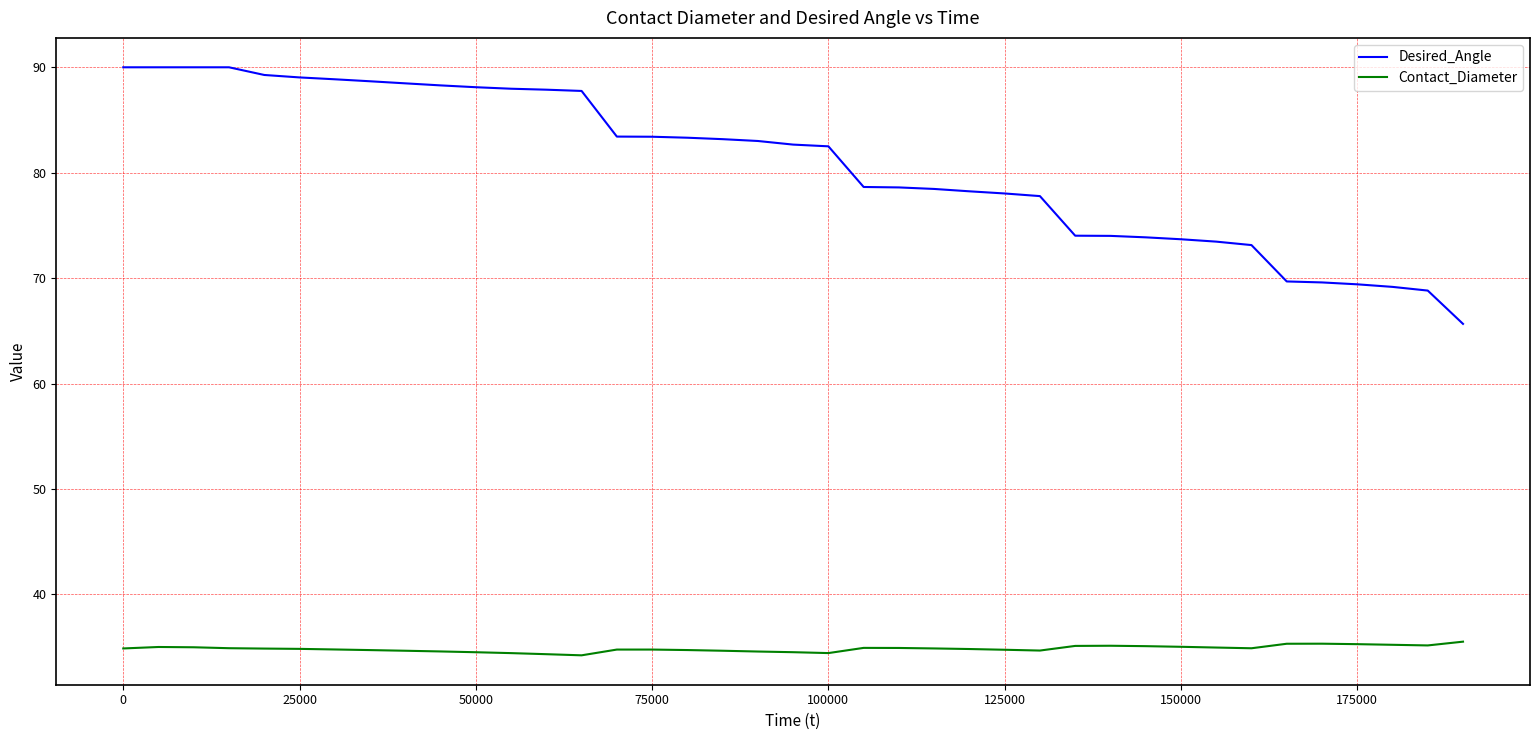

What is the difference between the maximum and minimum values in the Desired_Angle series?

24.3